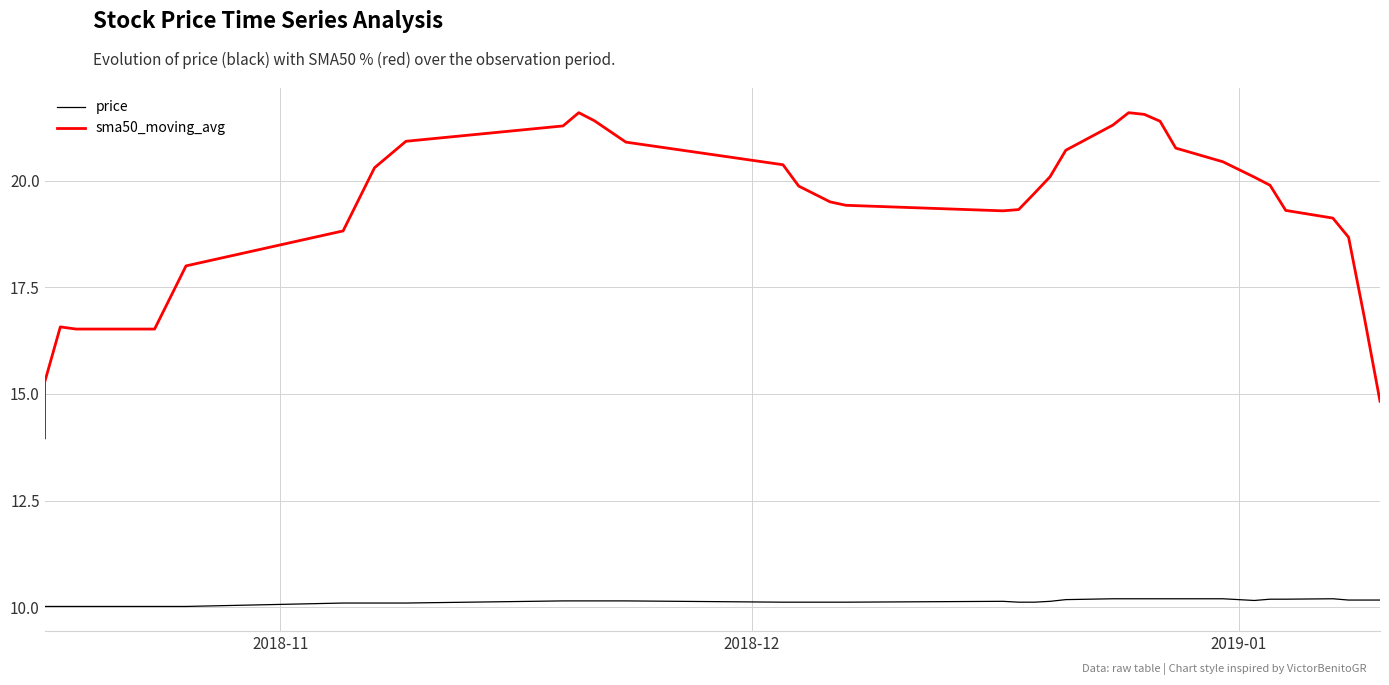

True or false: price and sma50_moving_avg cross at least once.

False